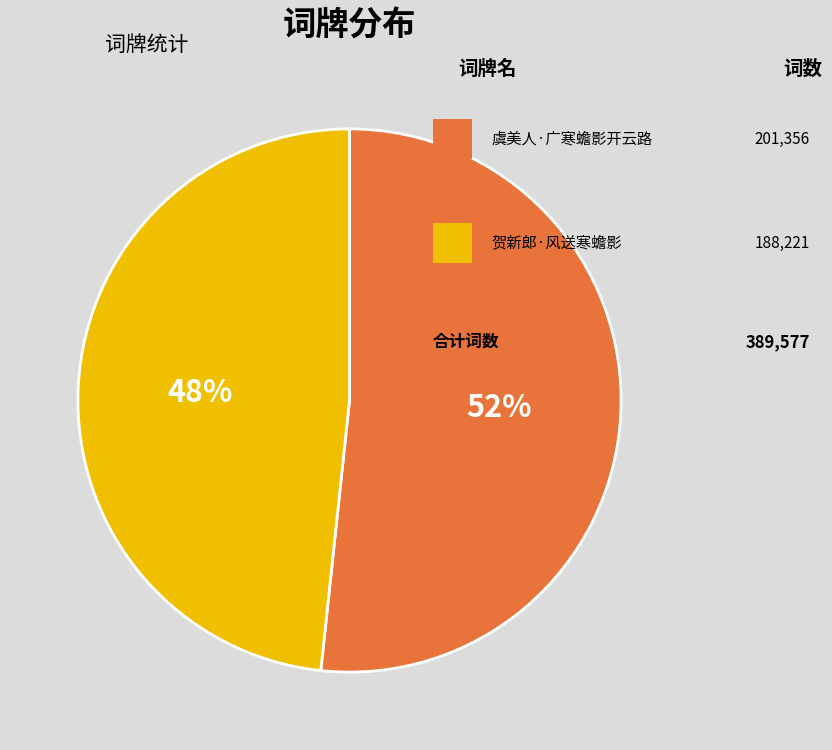

To the nearest percent, what is the average slice percentage?

50%